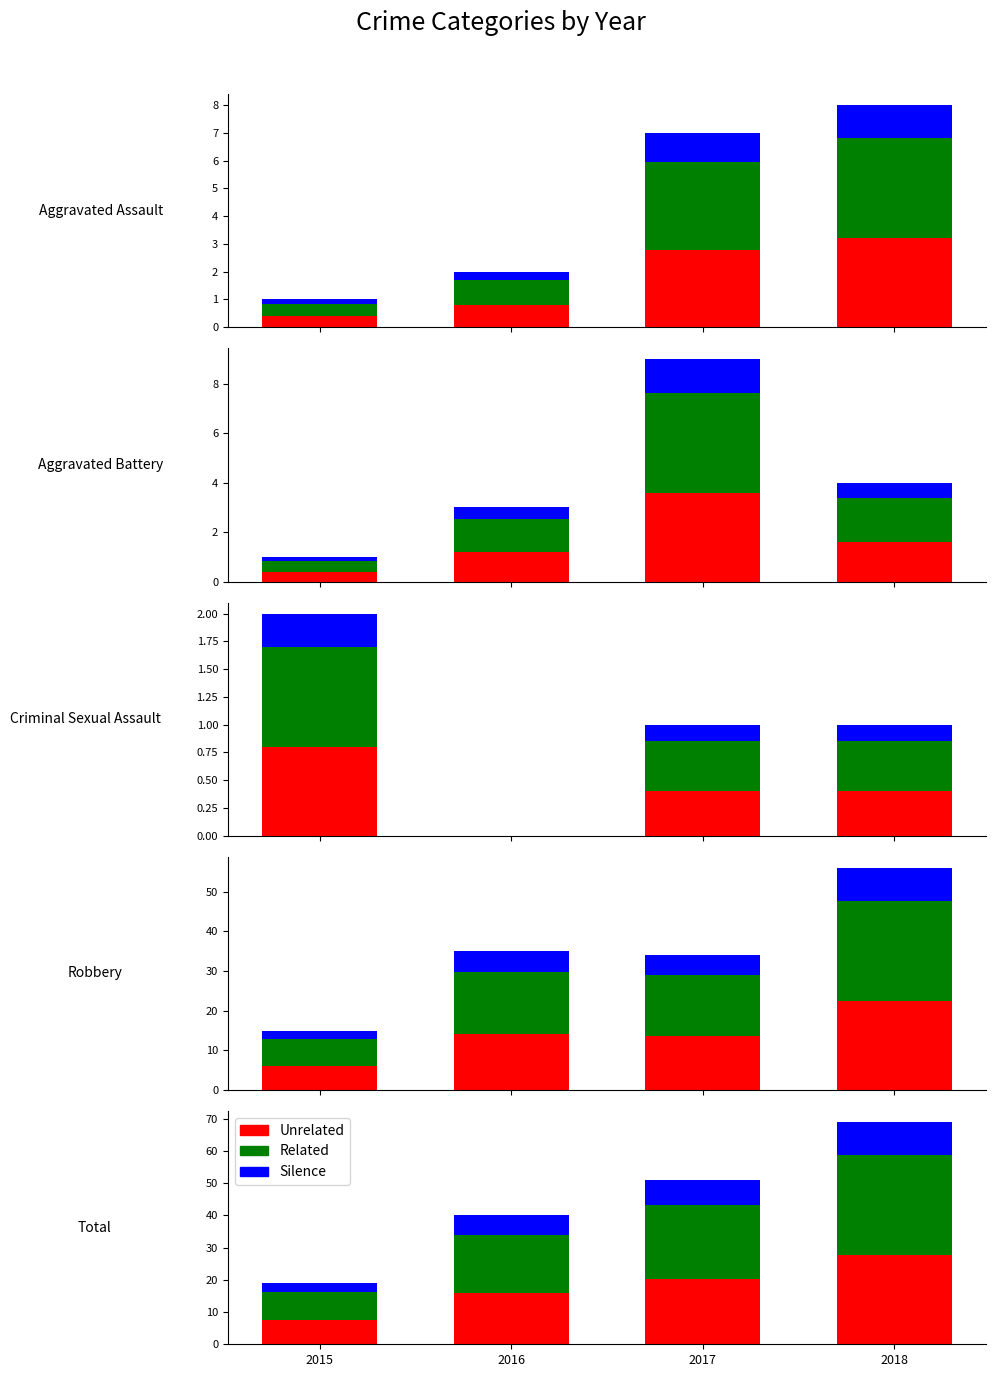

What is the spread (max minus min) of values at 2017?

15.3